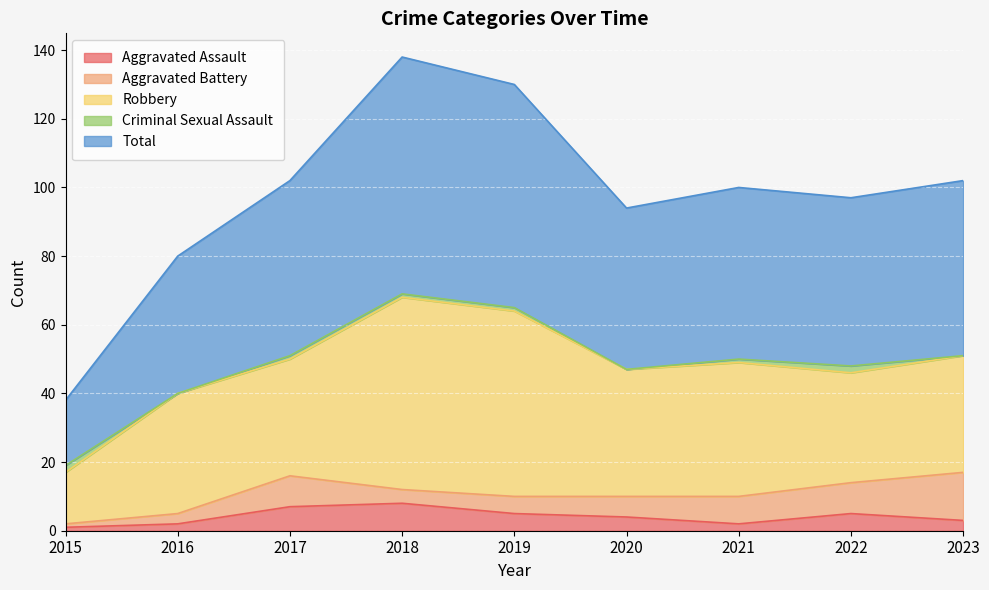

The value of Robbery at 2023 is 20. True or false?

False